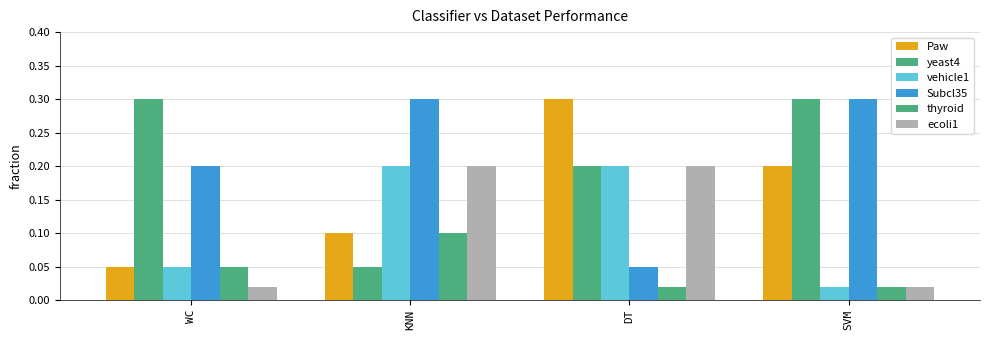

What is the average value of the Paw series?

0.2